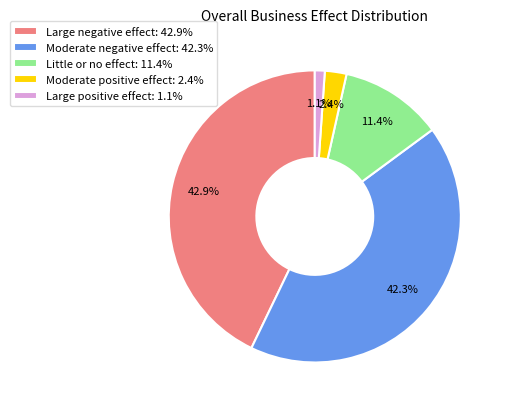

Does any single category account for the majority?

No